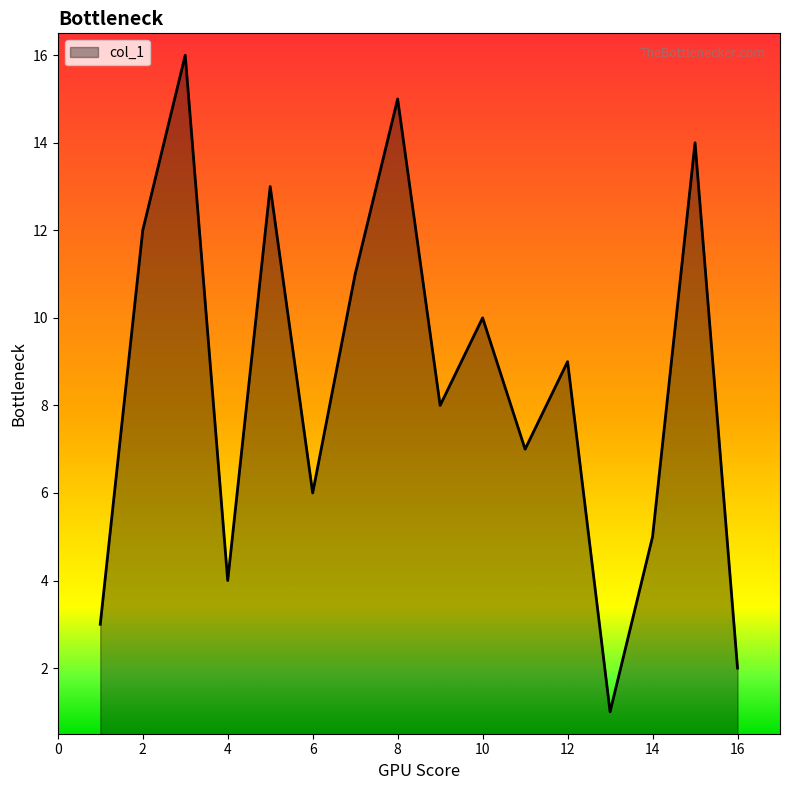

What is the difference between the maximum and minimum values?

15